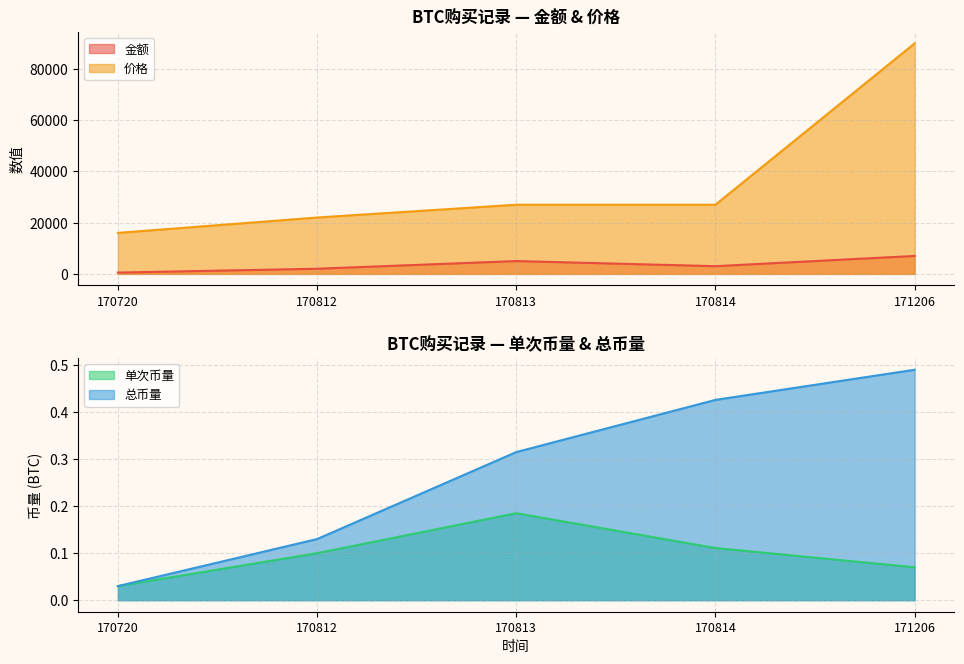

True or false: 金额 has more than 0 interior local peaks.

True